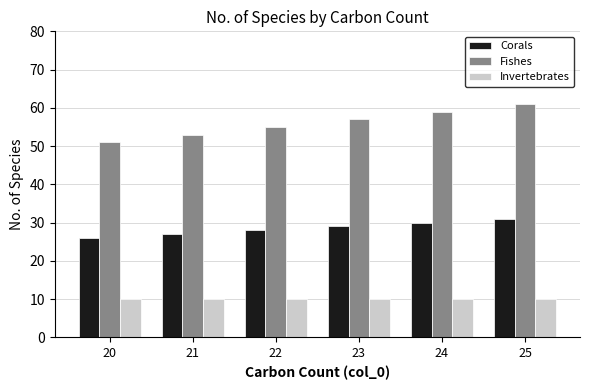

The value of Corals at 20 is 45. True or false?

False